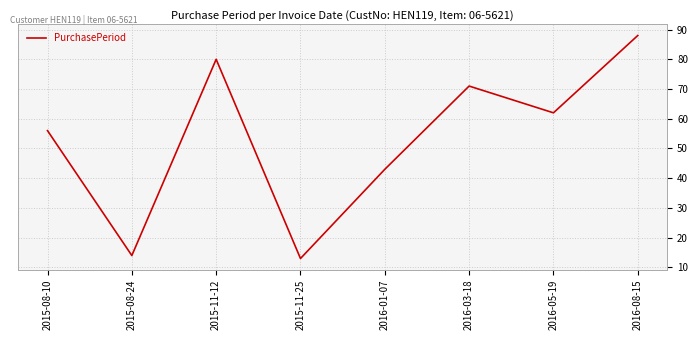

The chart shows a value of 56 at 2015-08-10. True or false?

True